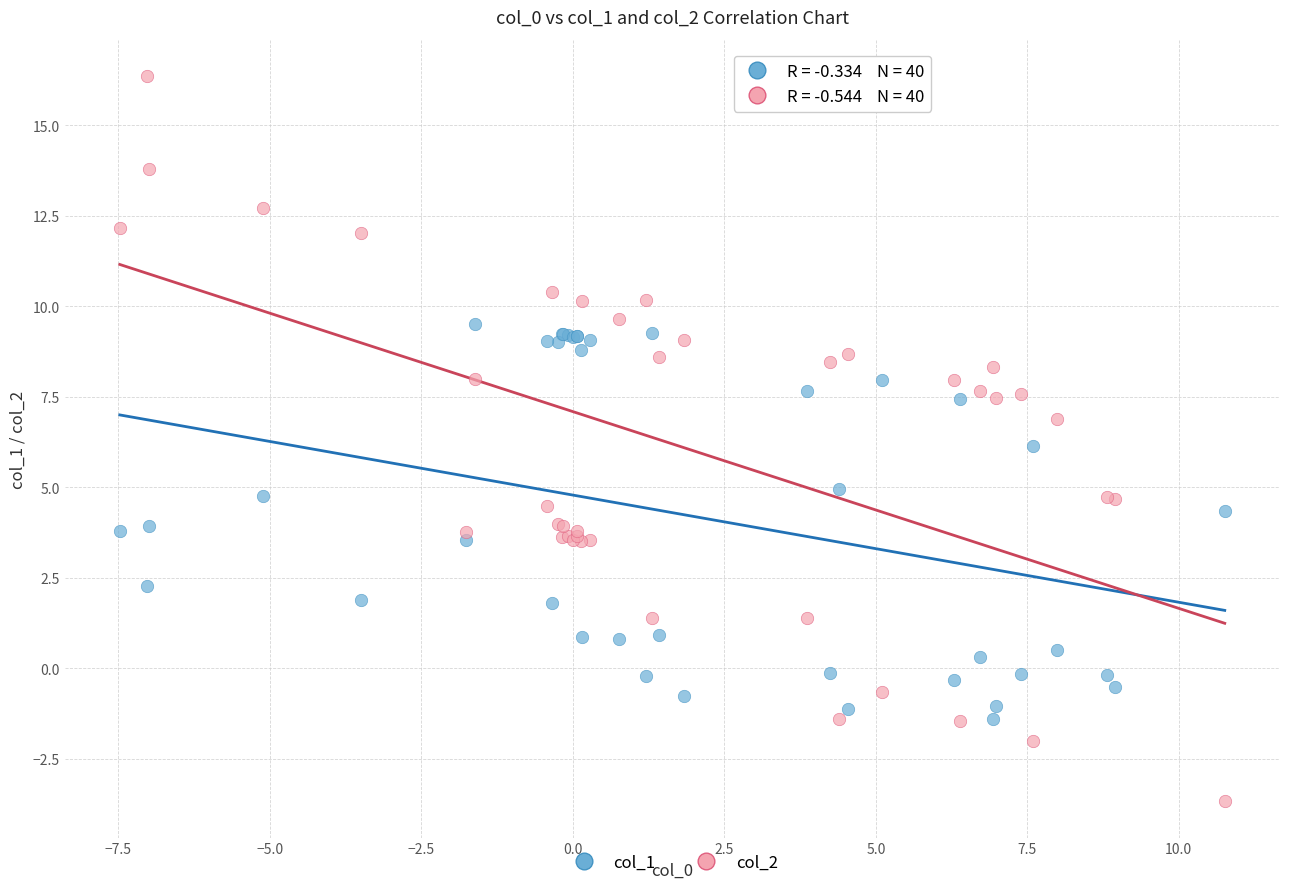

Which series has the widest spread of Y values?

col_2